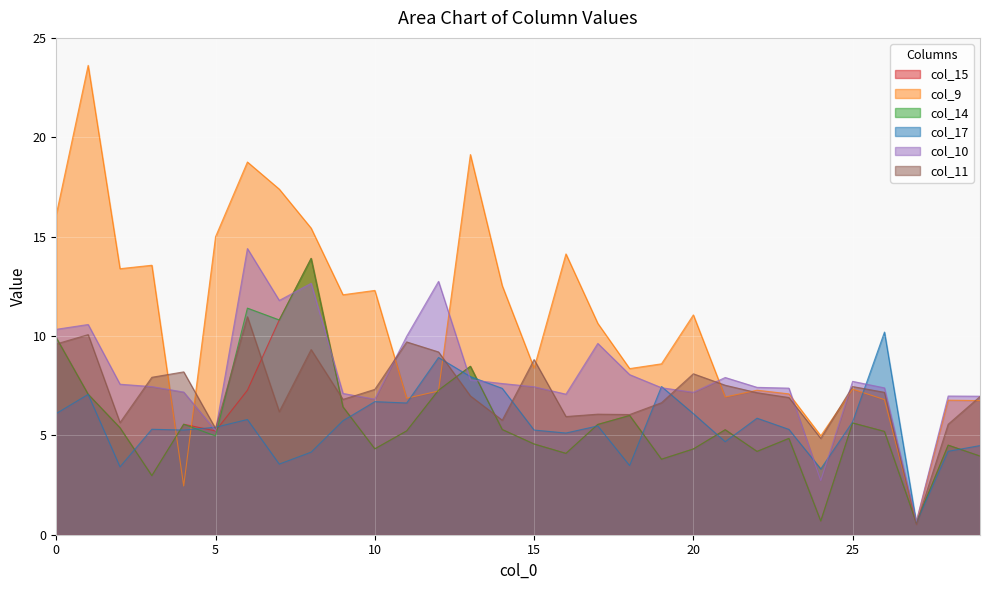

True or false: col_14 and col_11 cross at least once.

True